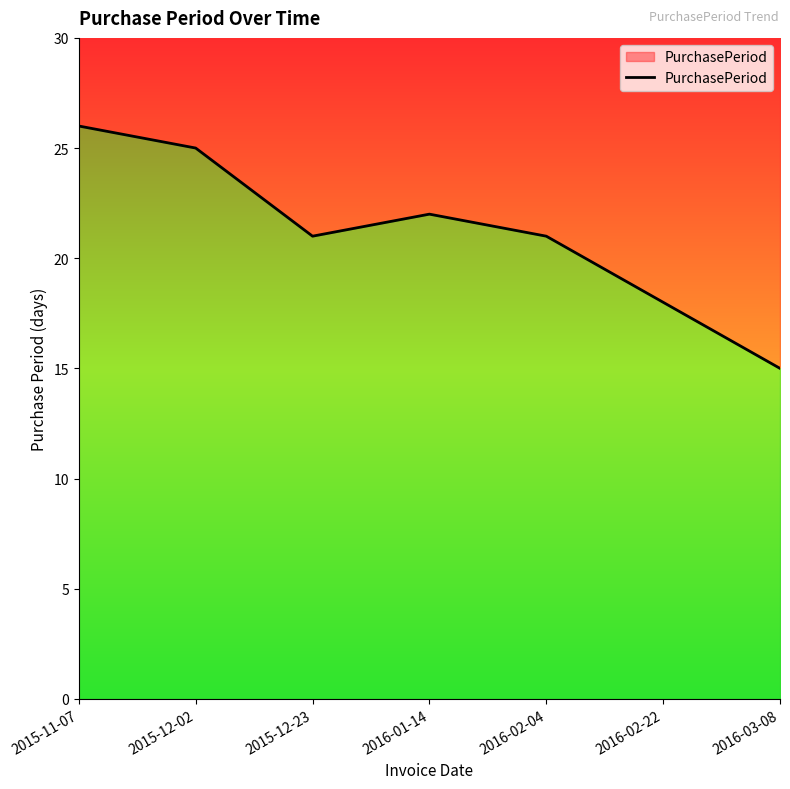

Which category has the lowest value across all series?

2016-03-08